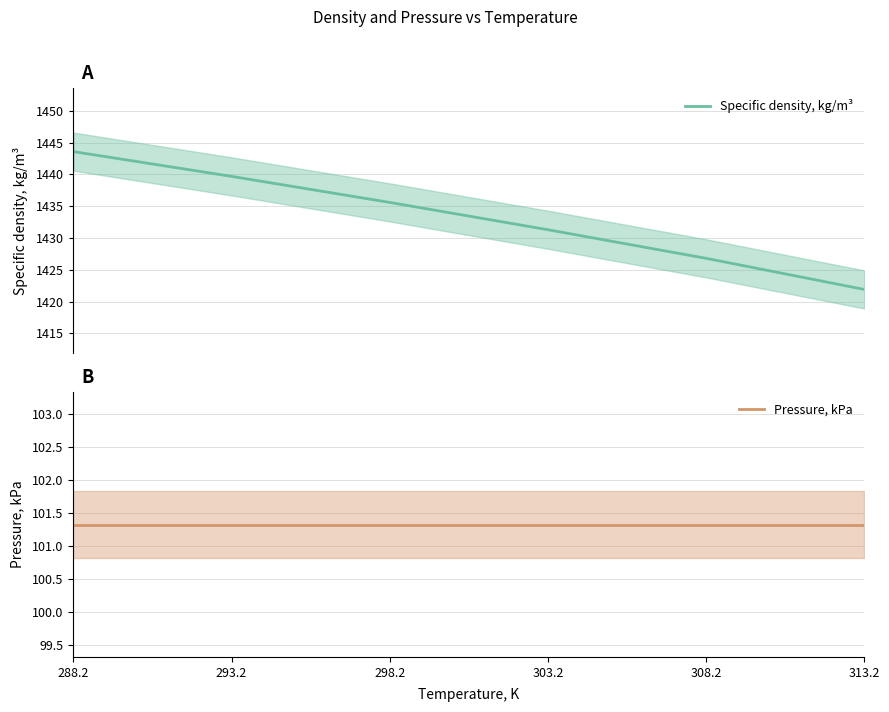

At which category does the chart reach its peak across all series?

288.2